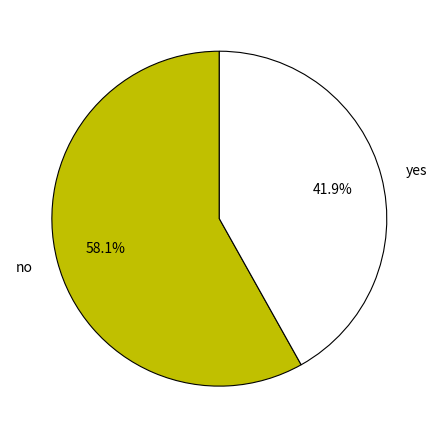

True or false: yes accounts for 42% of the total.

True